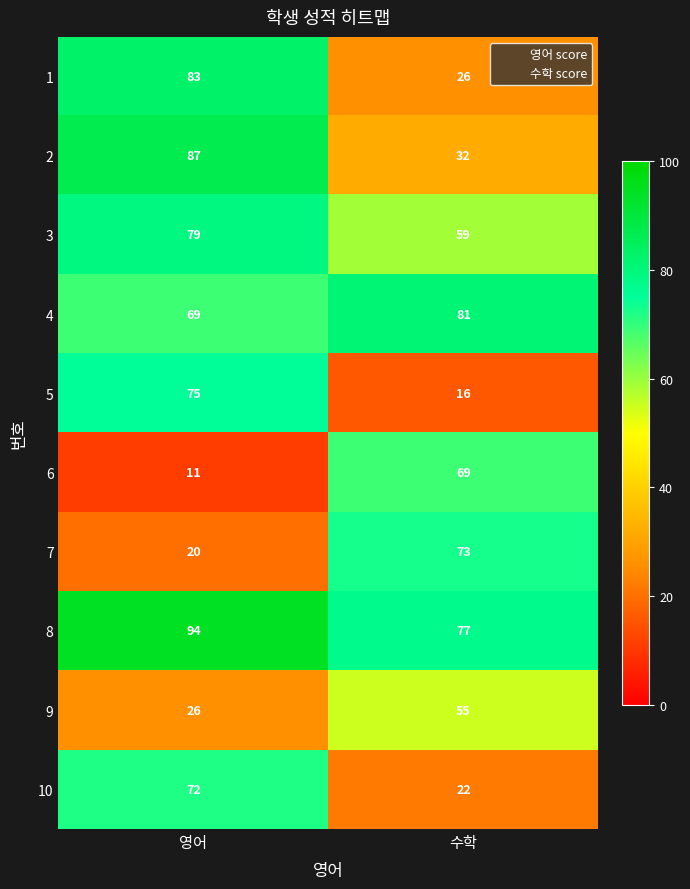

What is the sum of all 8 values?

171